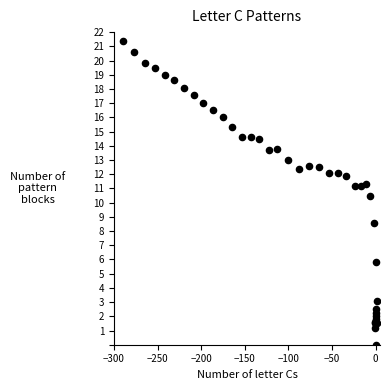

What Y value in the scatter plot is closest to 10?

10.5